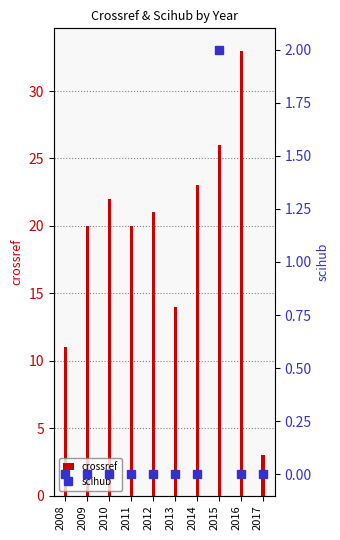

How many data points in scihub are above 0?

1